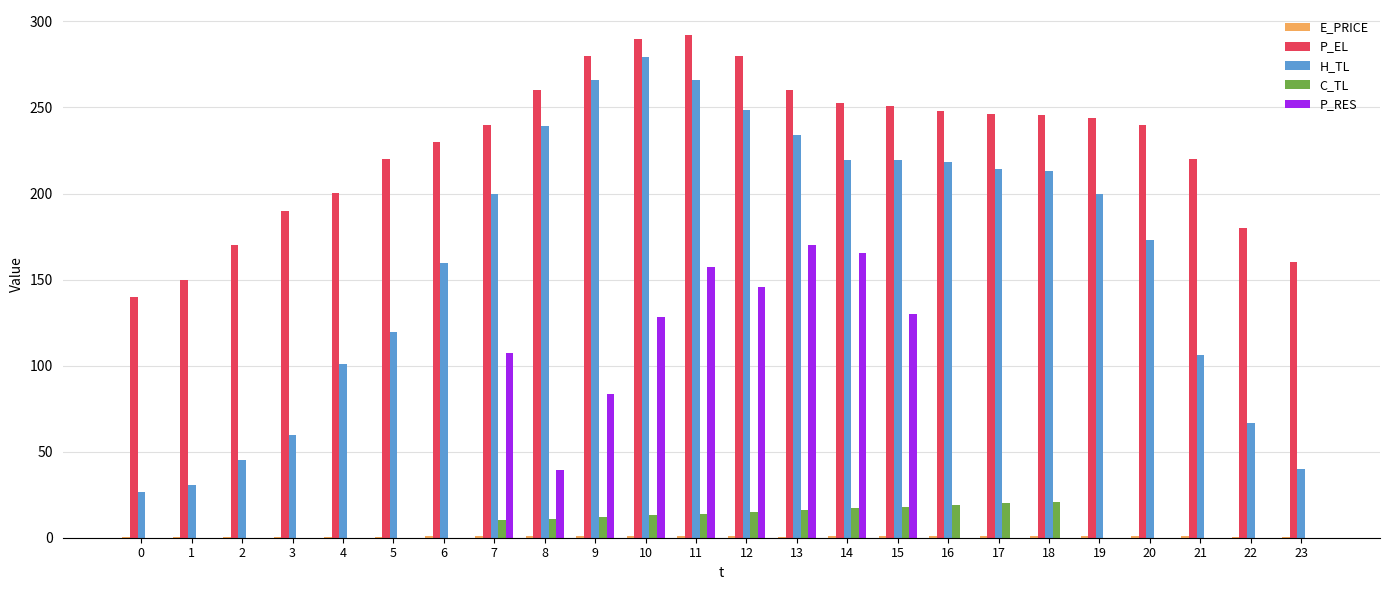

What is the spread (max minus min) of values at 12?

279.2